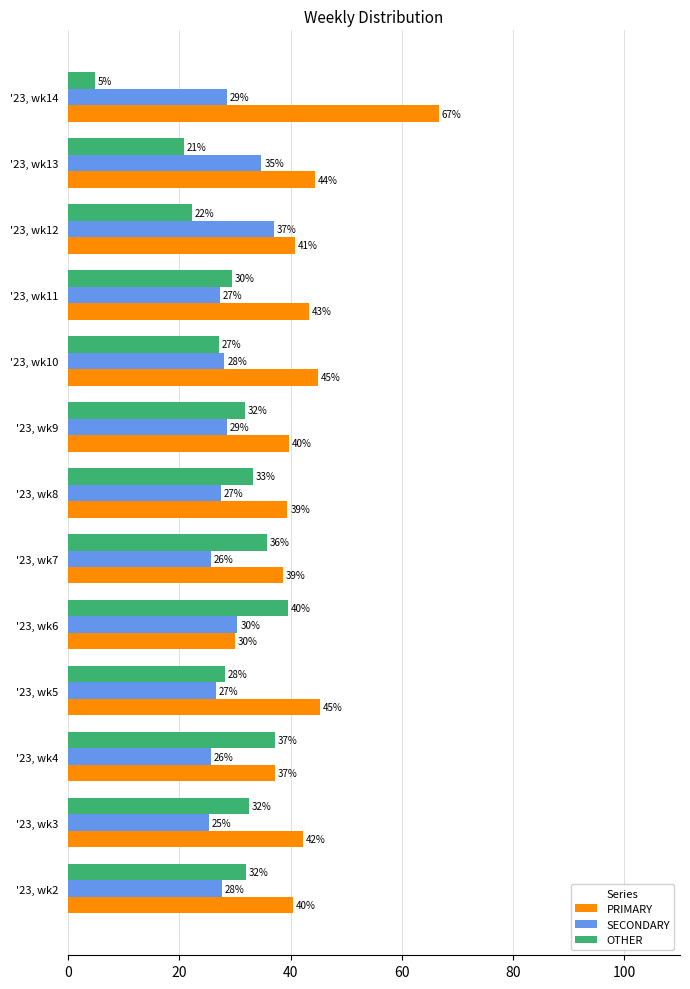

Which label corresponds to the smallest value in the chart?

'23, wk14